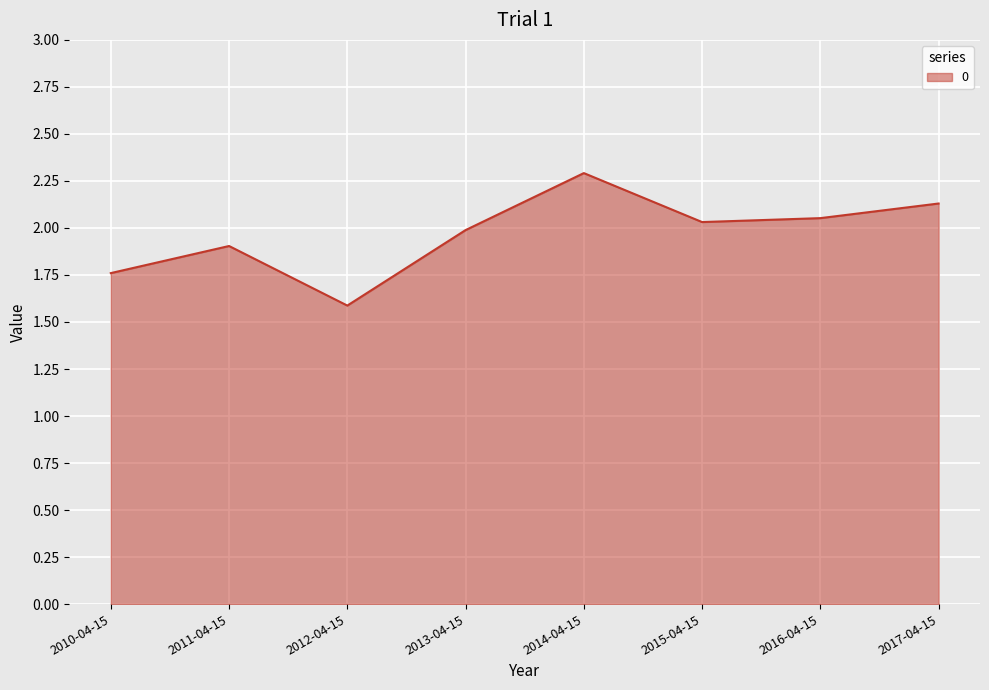

At which category does the data reach its first local valley?

2012-04-15